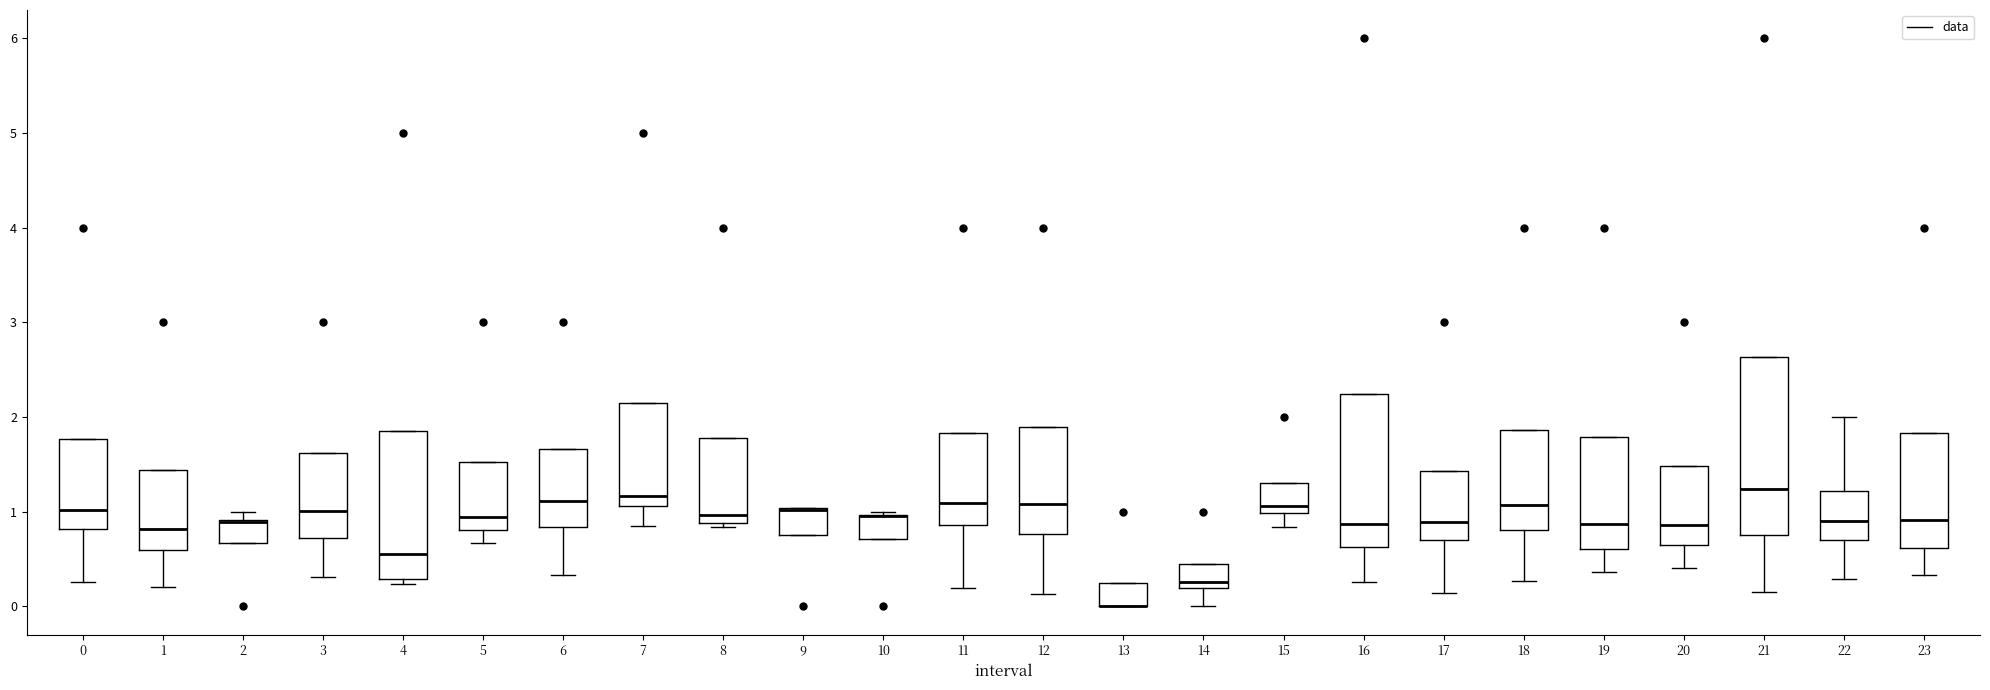

Where is the lower edge of the box at x = 0 on the y-axis? The values are not printed on the chart, so give them approximately, as read against the axis.

0.8